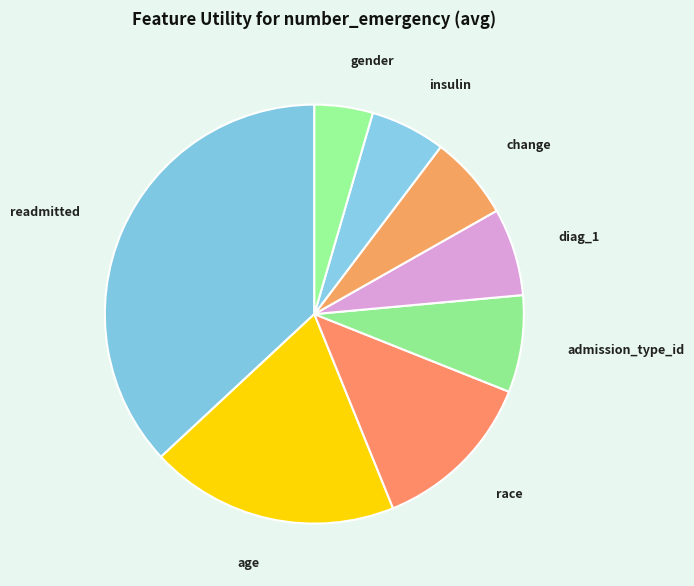

Between admission_type_id and age, which is larger?

age